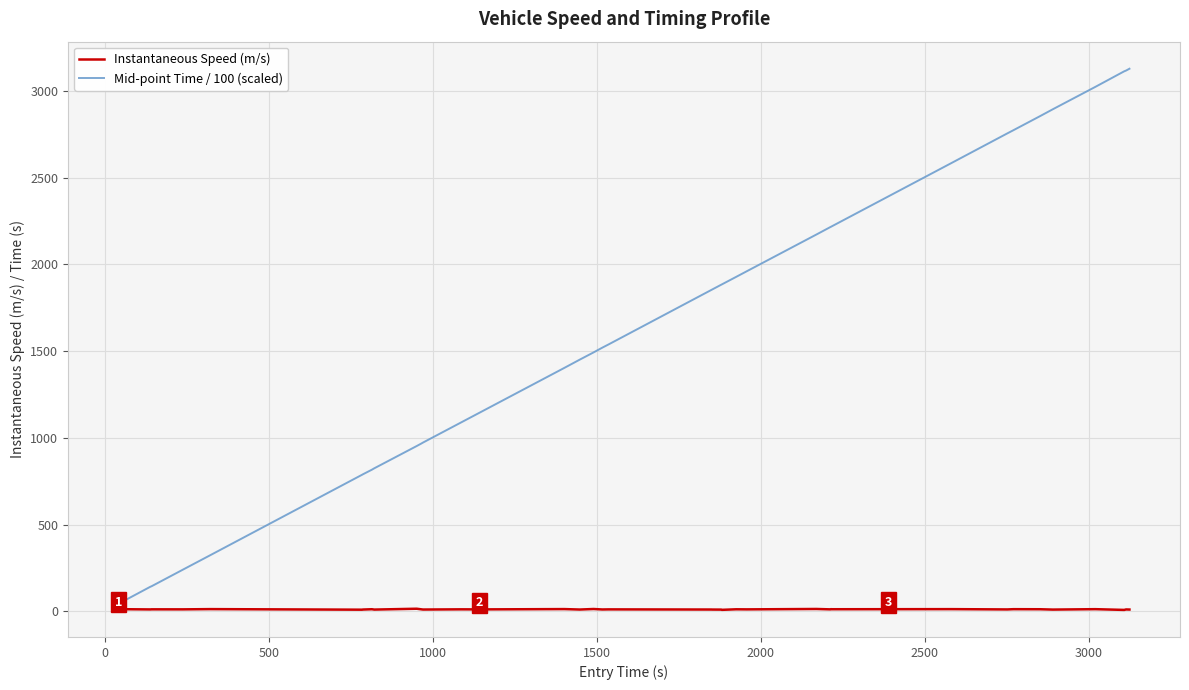

Which series has the widest spread of values?

Mid-point Time / 100 (scaled)